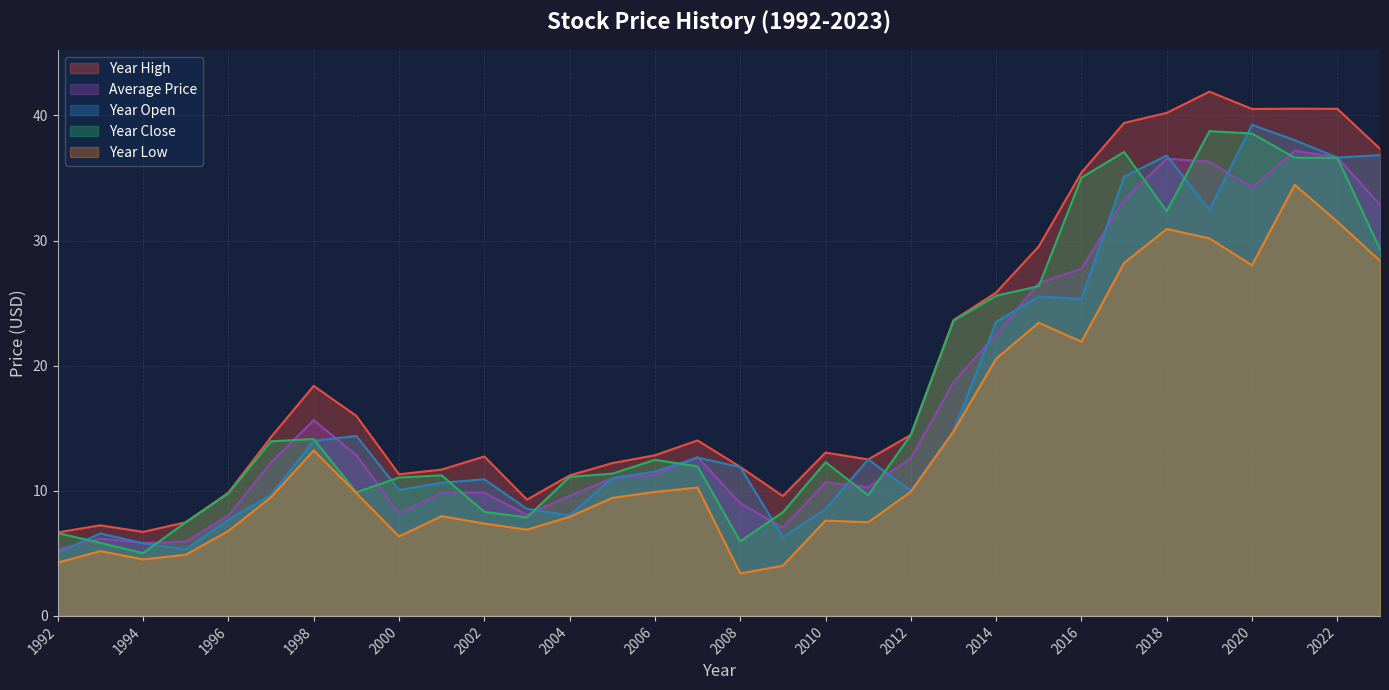

What is the smallest value displayed?

3.4